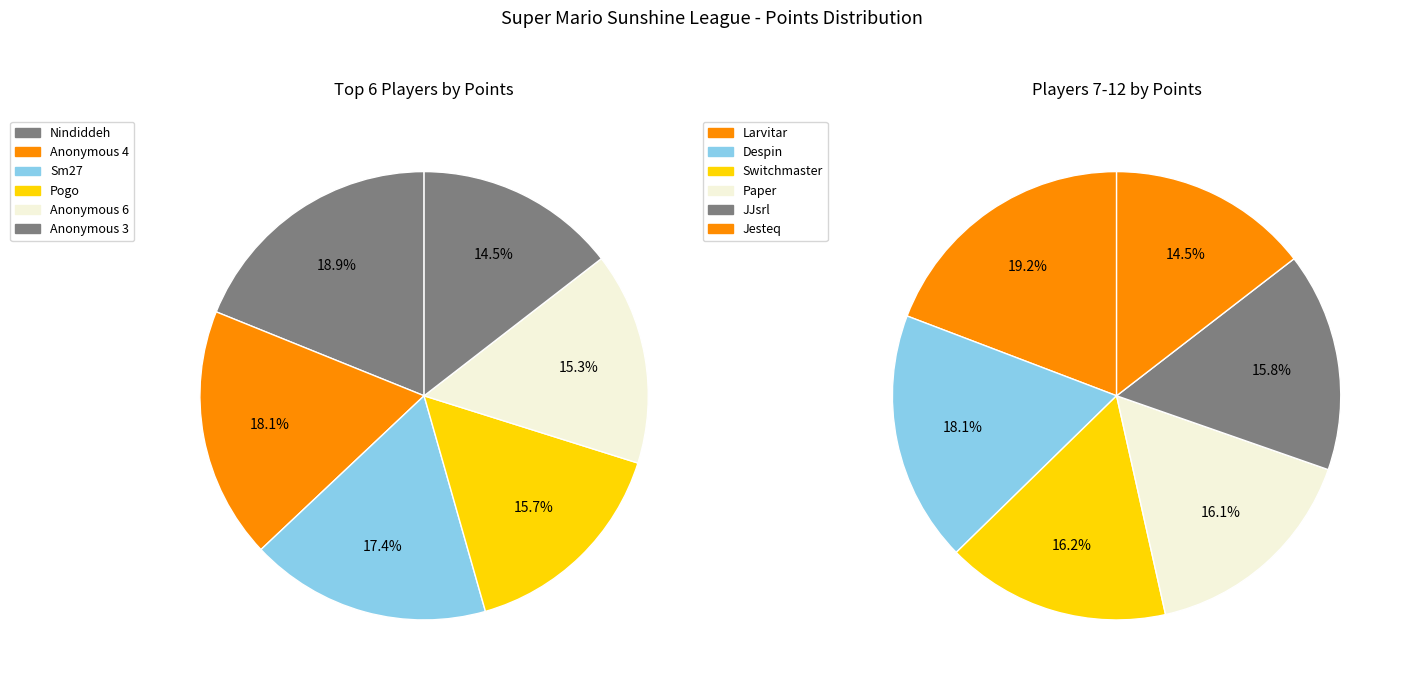

Approximately how many times larger is the value at Paper compared to Sm27?

0.6